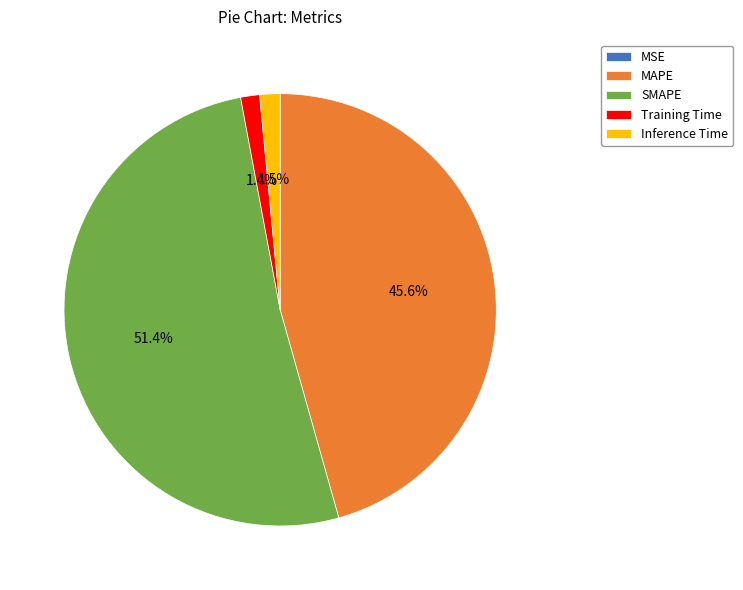

Between Training Time and MAPE, which is larger?

MAPE